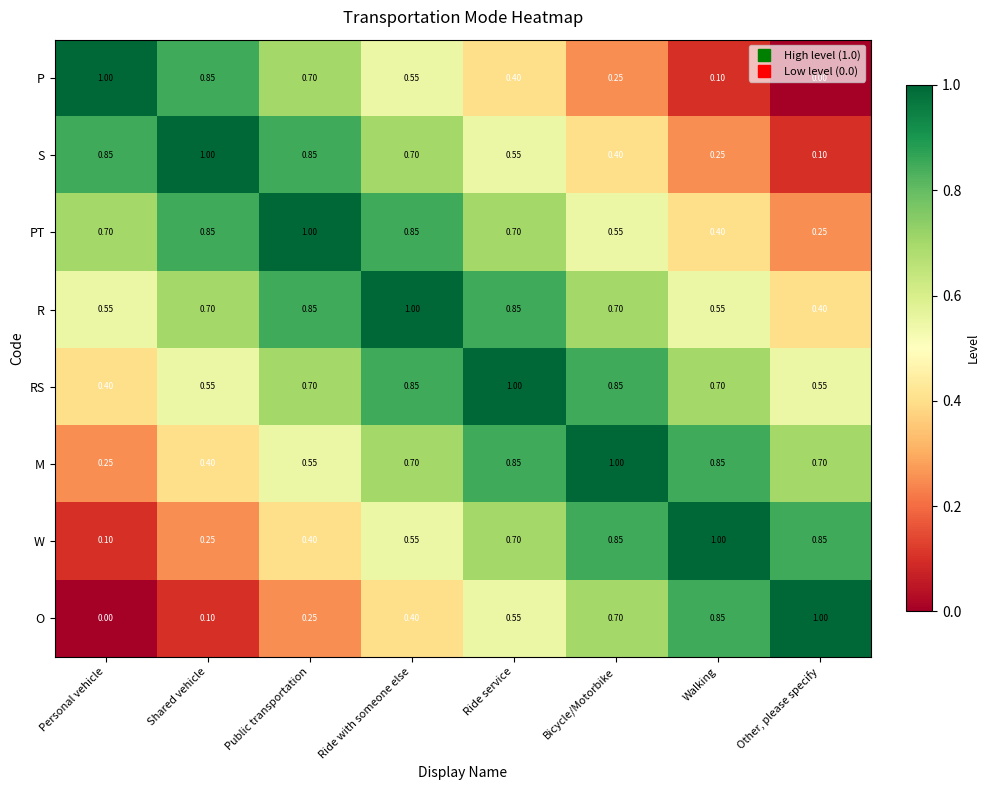

At which label does RS reach its peak?

Ride service